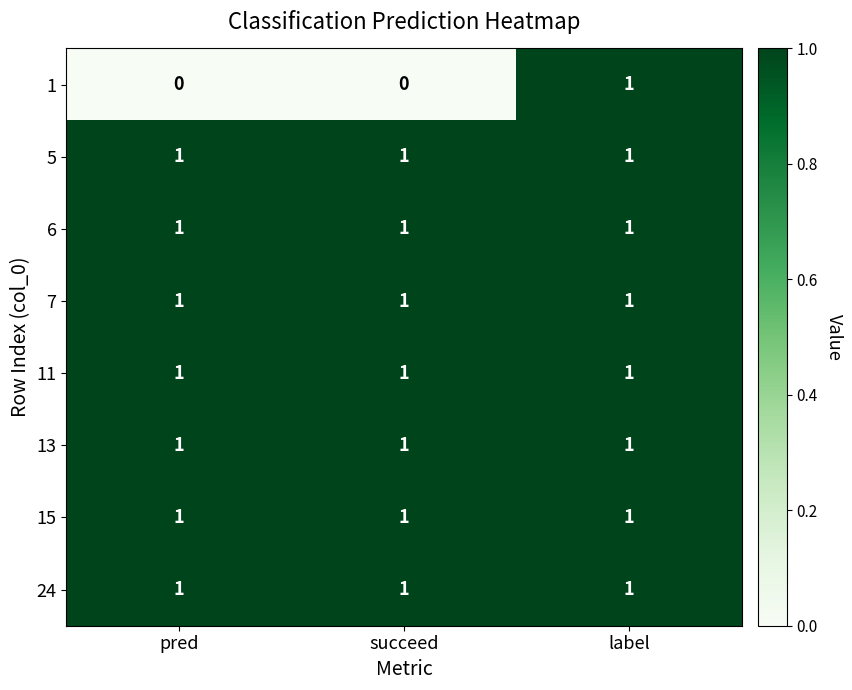

Reading left to right, what are all the values shown in this chart?

1: pred=0	succeed=0	label=1
5: pred=1	succeed=1	label=1
6: pred=1	succeed=1	label=1
7: pred=1	succeed=1	label=1
11: pred=1	succeed=1	label=1
13: pred=1	succeed=1	label=1
15: pred=1	succeed=1	label=1
24: pred=1	succeed=1	label=1